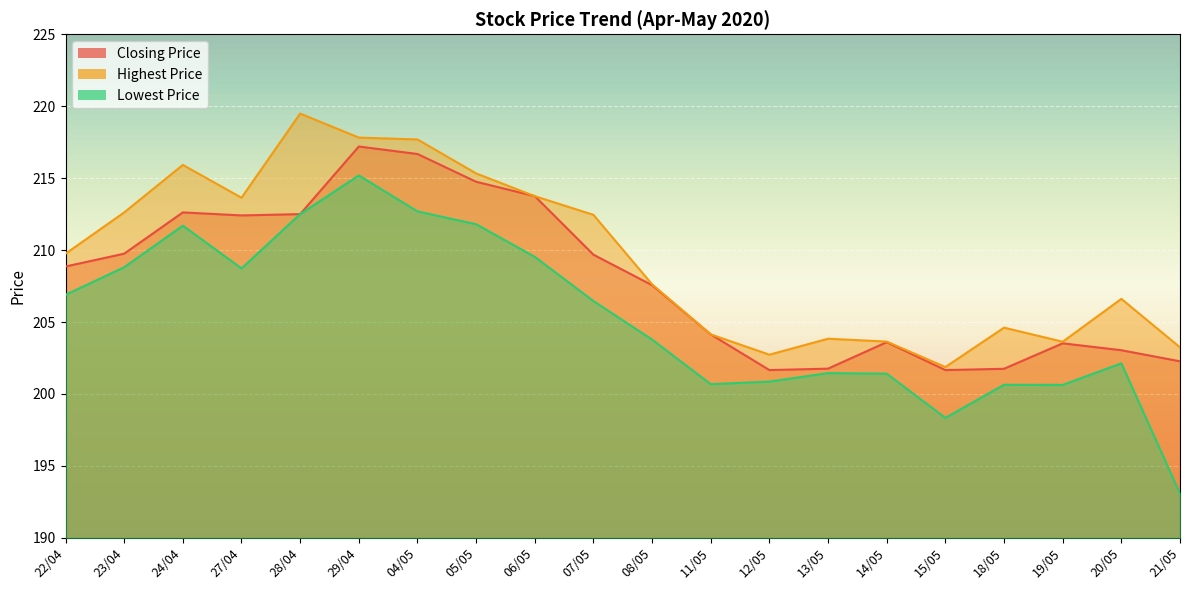

What is the sum of the Closing Price values at 04/05 and 19/05?

420.2